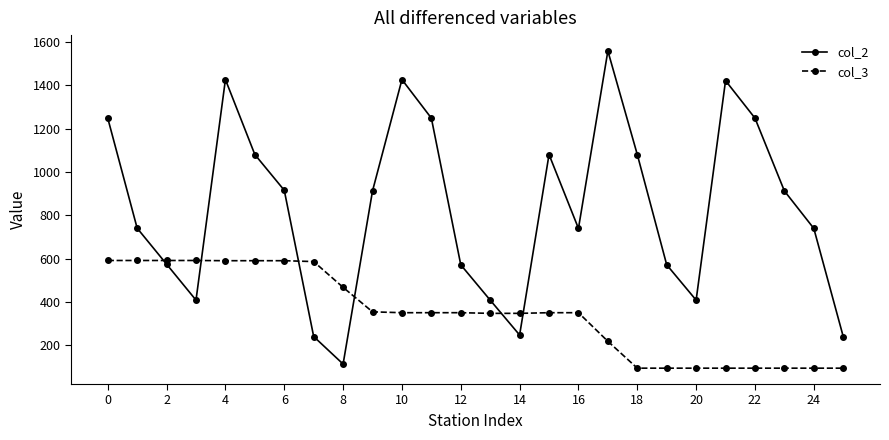

Which series has the largest range (max minus min)?

col_2